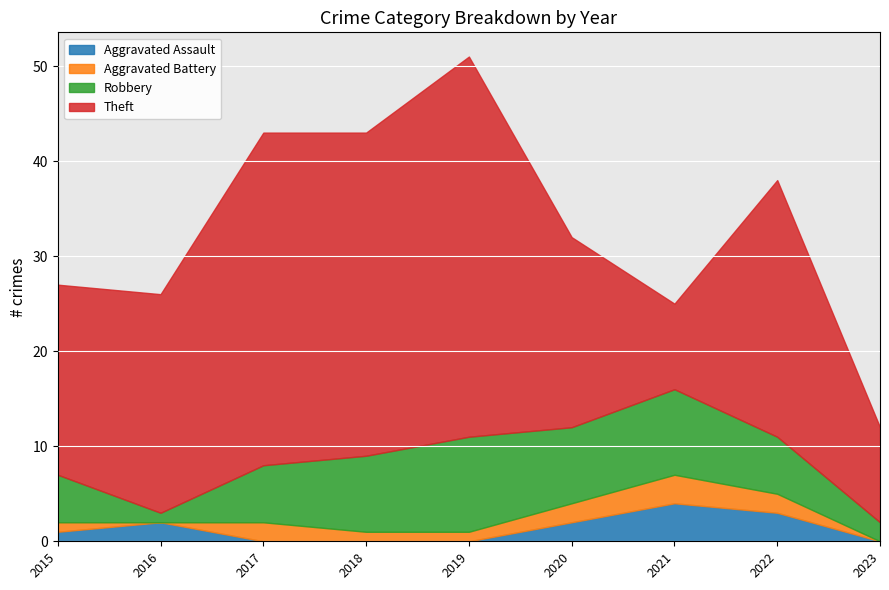

True or false: Aggravated Assault and Theft cross at least once.

False